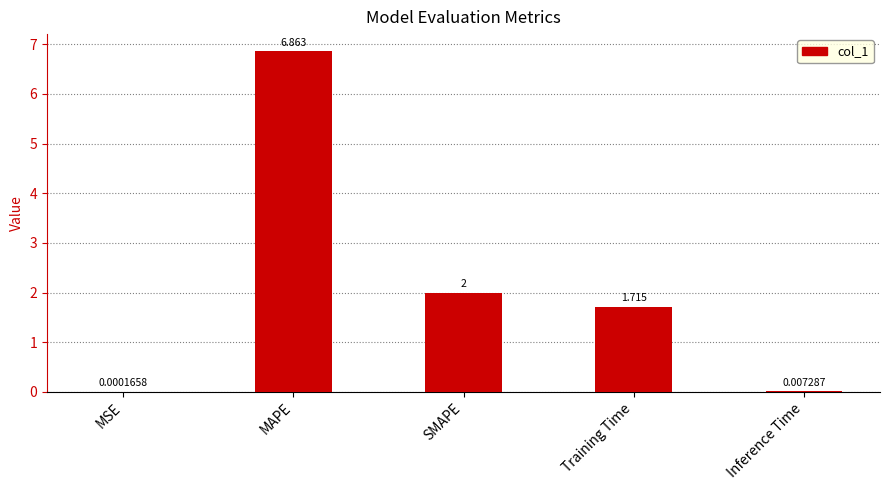

Which has a higher value, MAPE or MSE?

MAPE